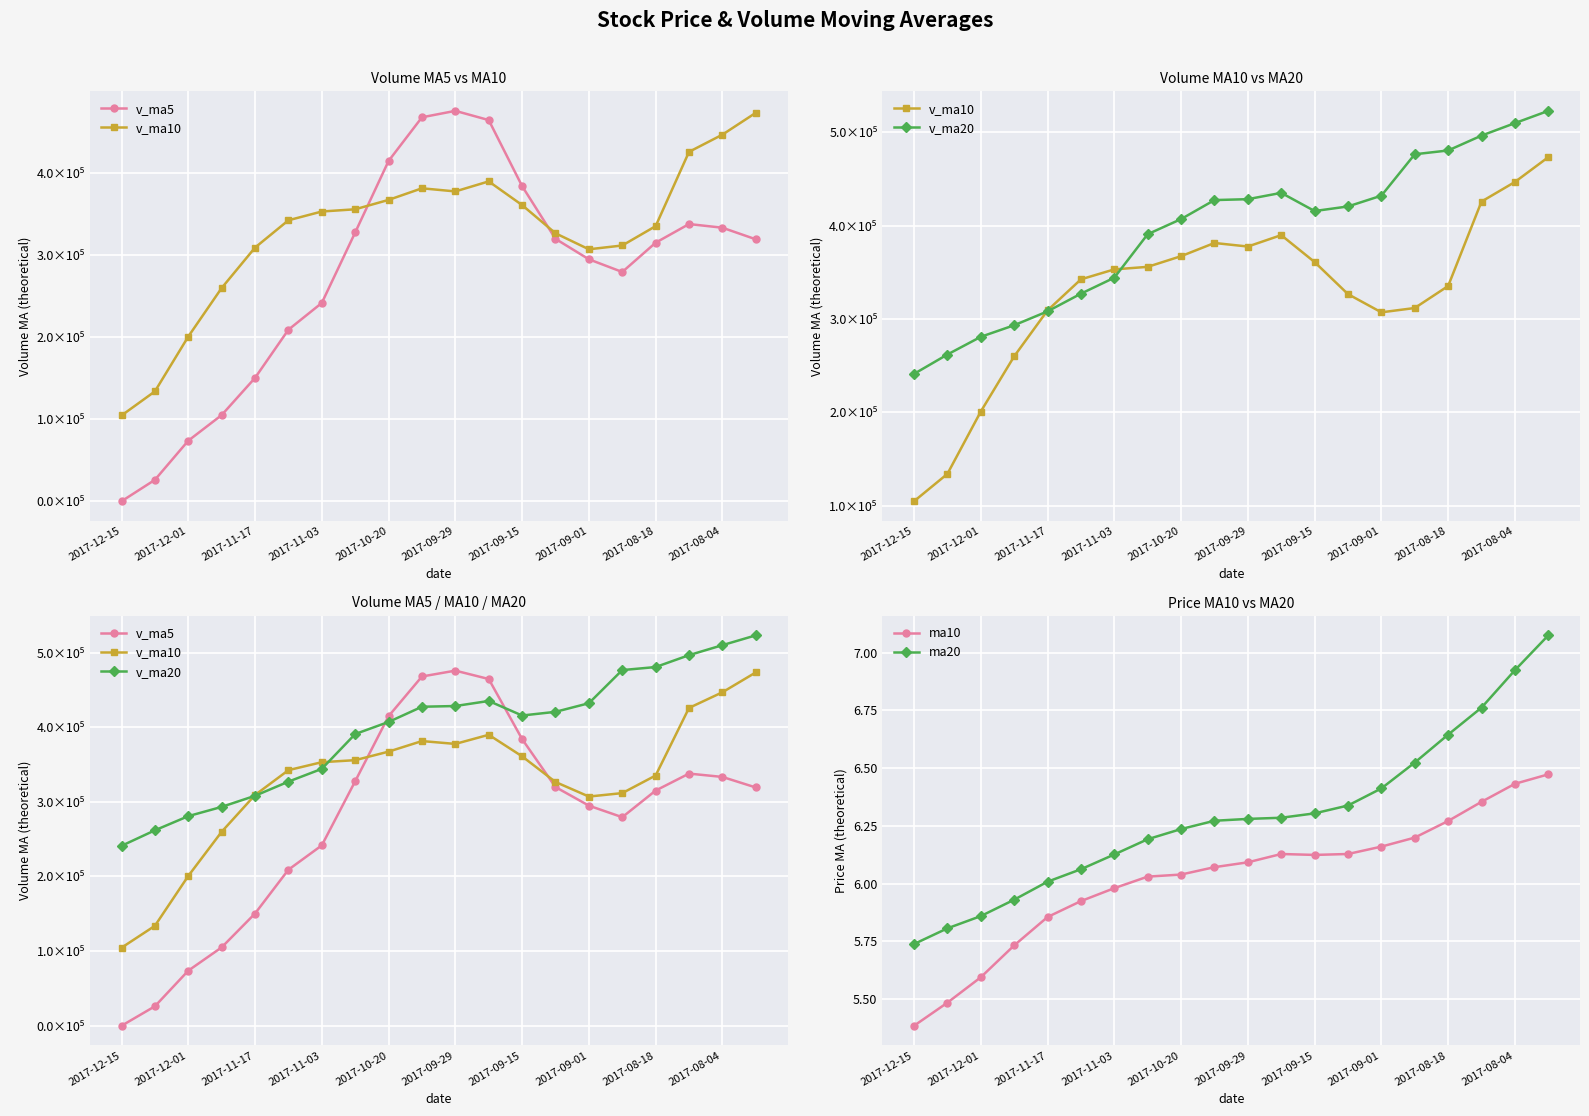

What is the lowest value of the ma10 series?

5.4